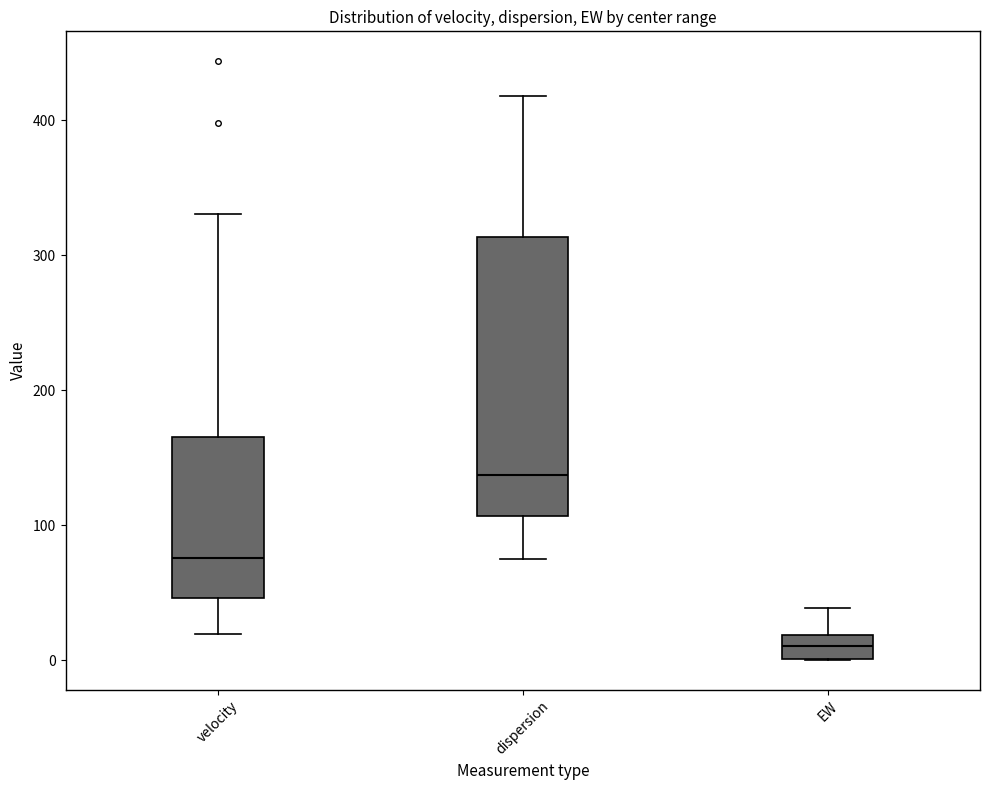

Where does the upper whisker of the box for dispersion end on the y-axis? The values are not printed on the chart, so give them approximately, as read against the axis.

420